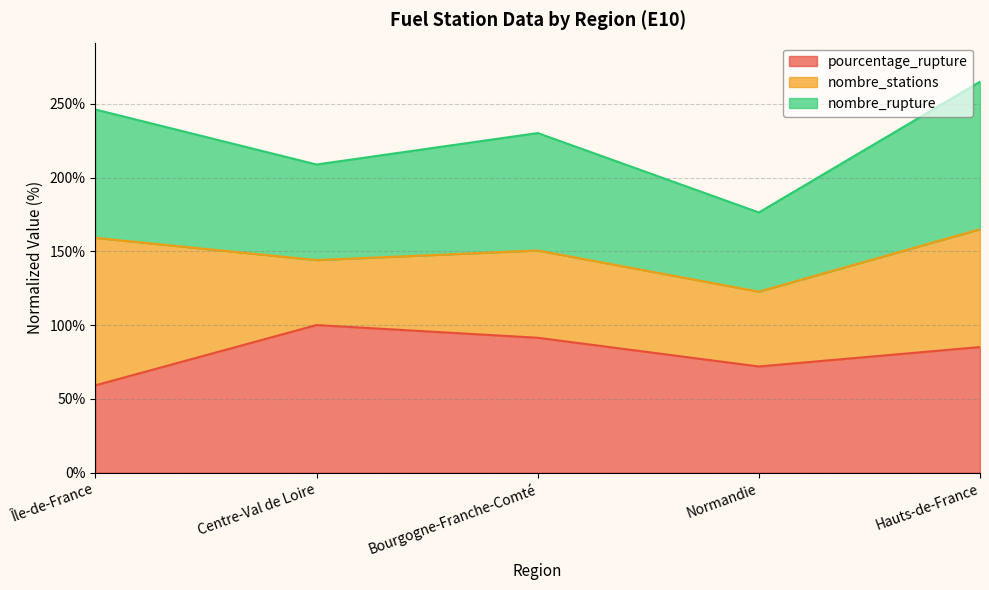

At which label does pourcentage_rupture reach its minimum?

Île-de-France